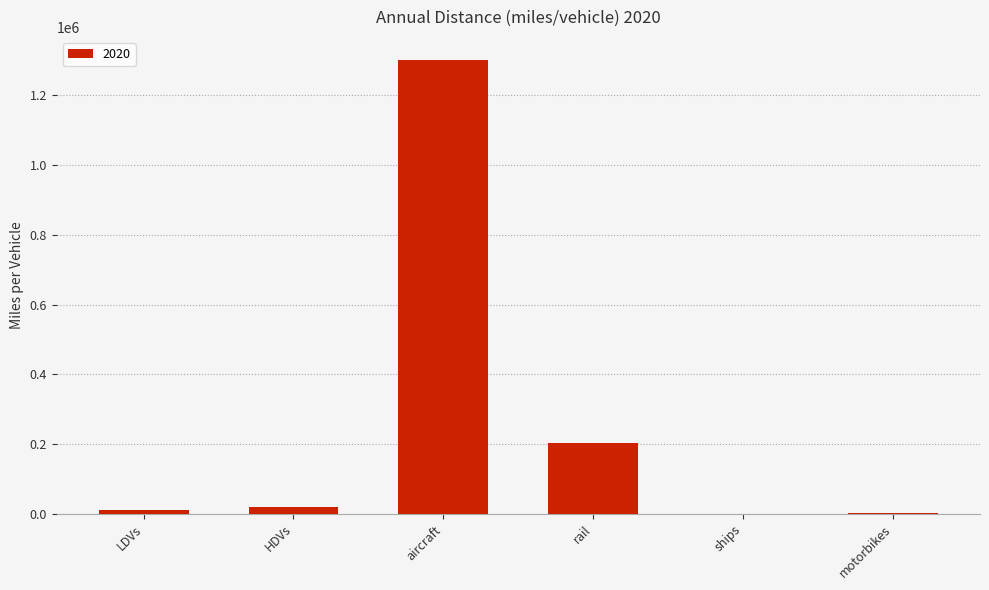

At which label is the value closest to 651581?

rail